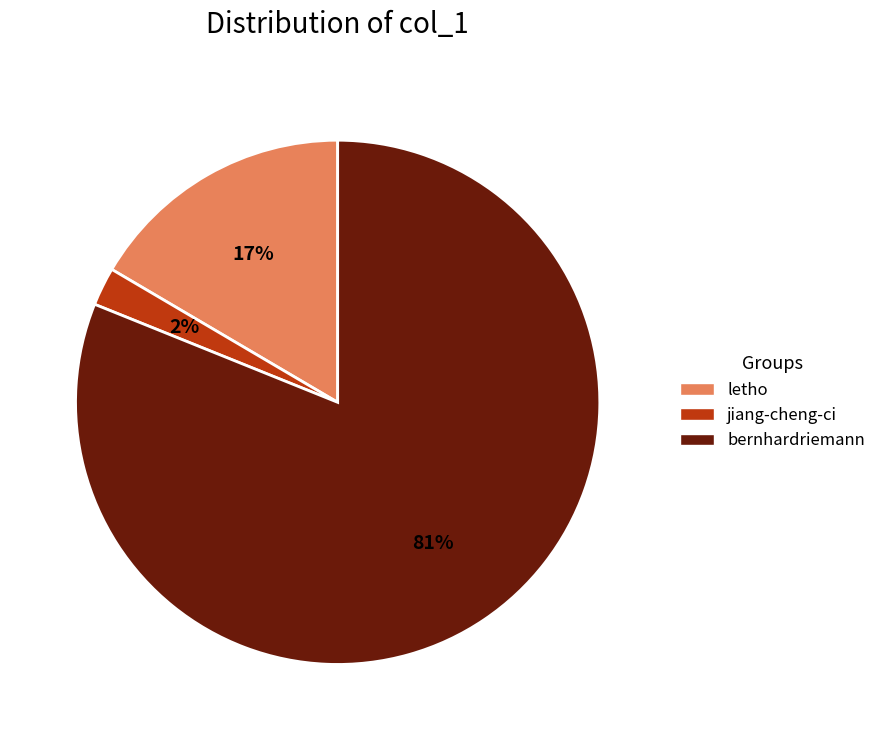

To the nearest percent, what portion does jiang-cheng-ci represent?

2%